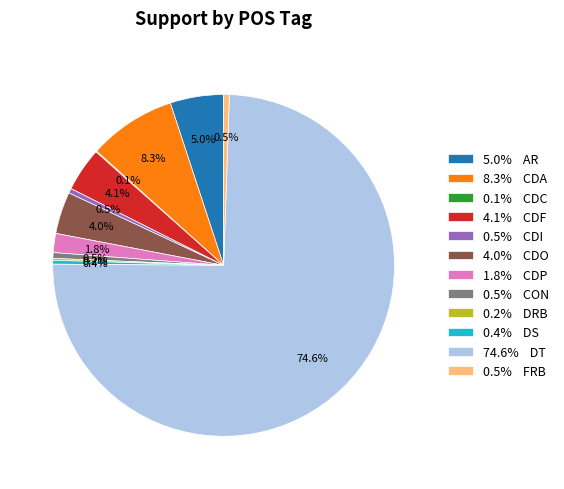

What is the majority slice?

74.6% DT